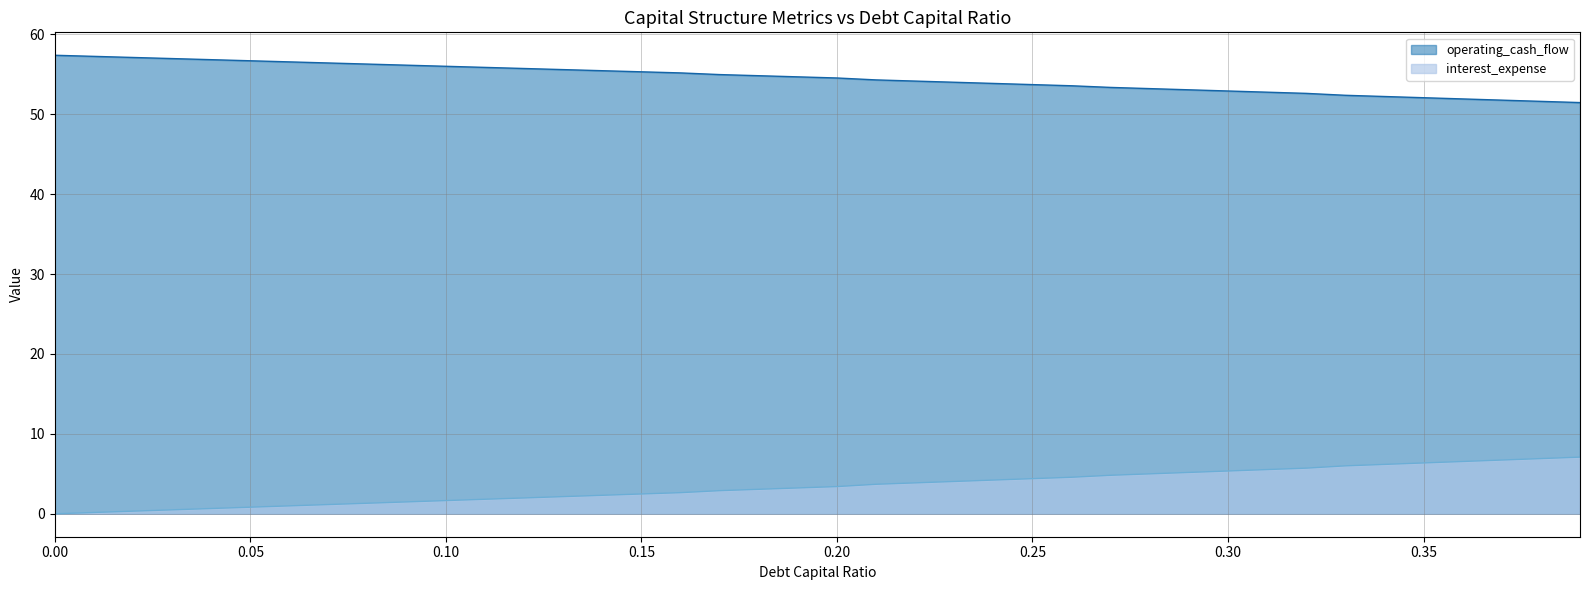

Does the chart display data point markers on the line(s)?

No